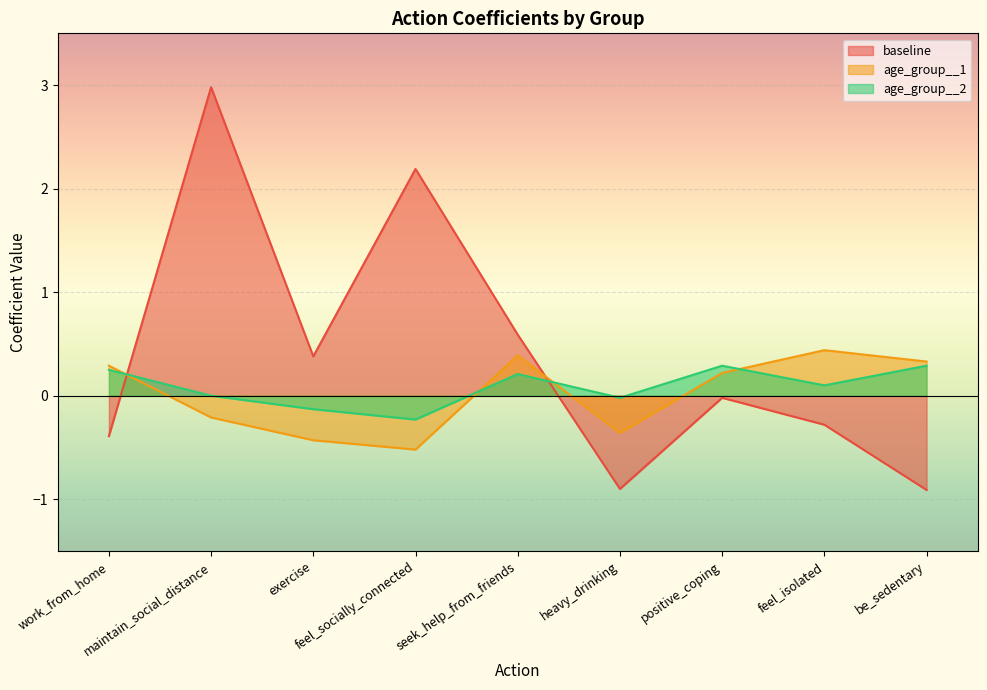

Reading right to left, extract all data points from this chart.

baseline: be_sedentary=-0.9	feel_isolated=-0.3	positive_coping=-0.0	heavy_drinking=-0.9	seek_help_from_friends=0.6	feel_socially_connected=2.2	exercise=0.4	maintain_social_distance=3.0	work_from_home=-0.4
age_group__1: be_sedentary=0.3	feel_isolated=0.4	positive_coping=0.2	heavy_drinking=-0.4	seek_help_from_friends=0.4	feel_socially_connected=-0.5	exercise=-0.4	maintain_social_distance=-0.2	work_from_home=0.3
age_group__2: be_sedentary=0.3	feel_isolated=0.1	positive_coping=0.3	heavy_drinking=-0.0	seek_help_from_friends=0.2	feel_socially_connected=-0.2	exercise=-0.1	maintain_social_distance=0.0	work_from_home=0.2